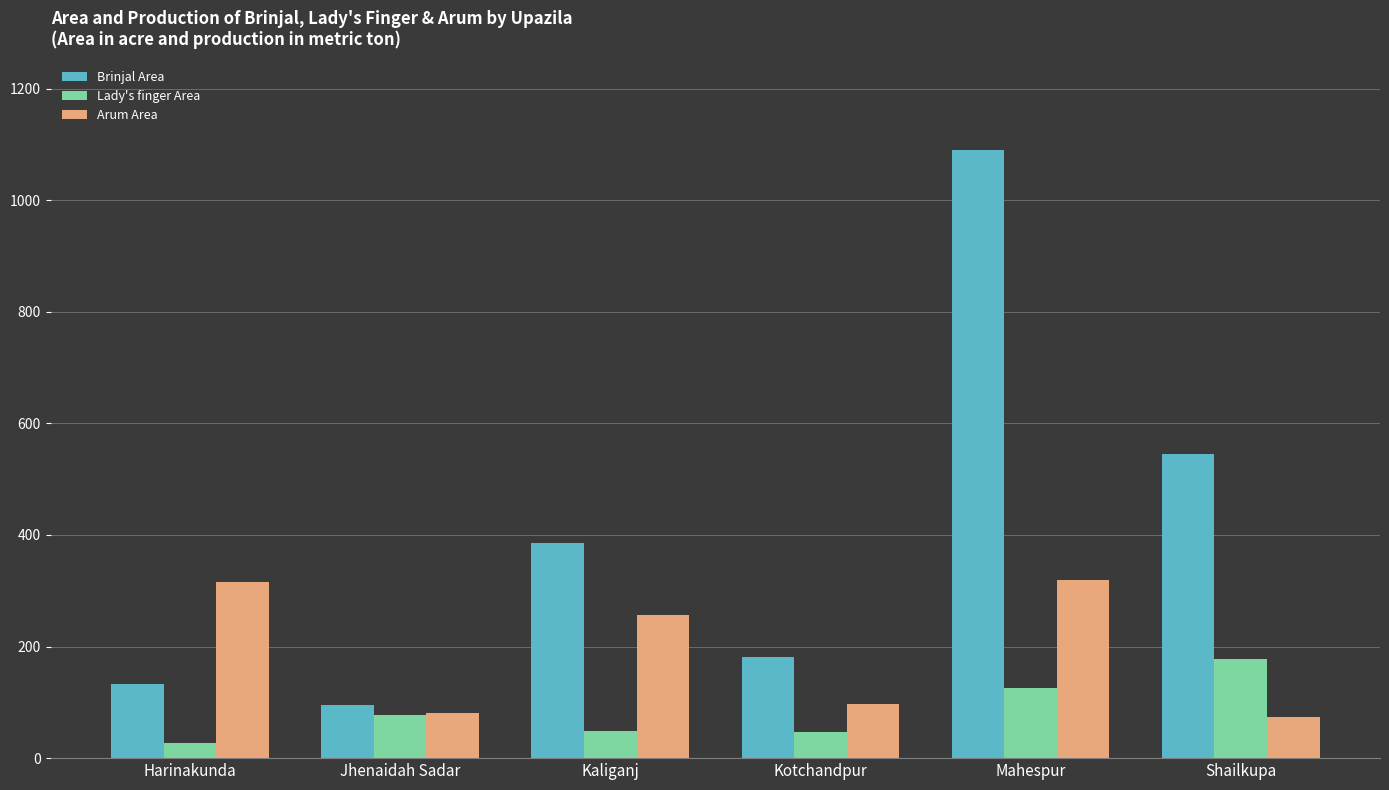

What position from the left is Jhenaidah Sadar?

2